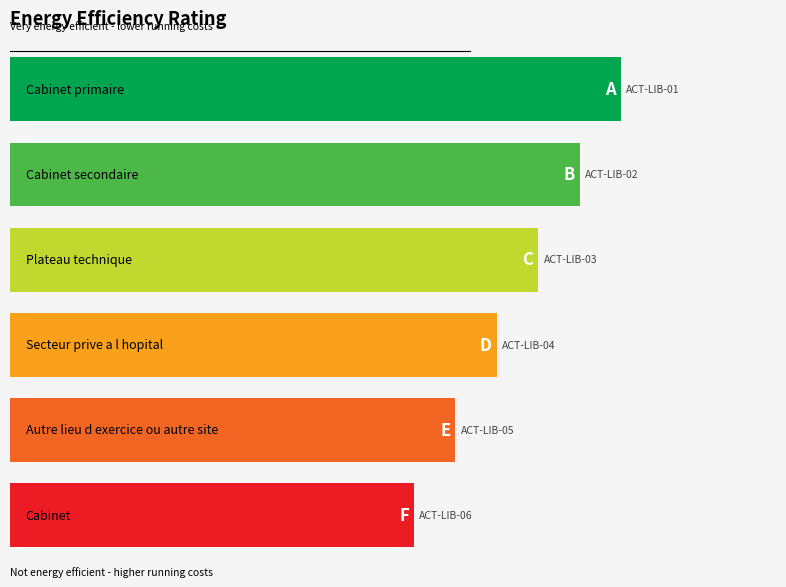

What is the difference between the maximum and minimum values?

2.0